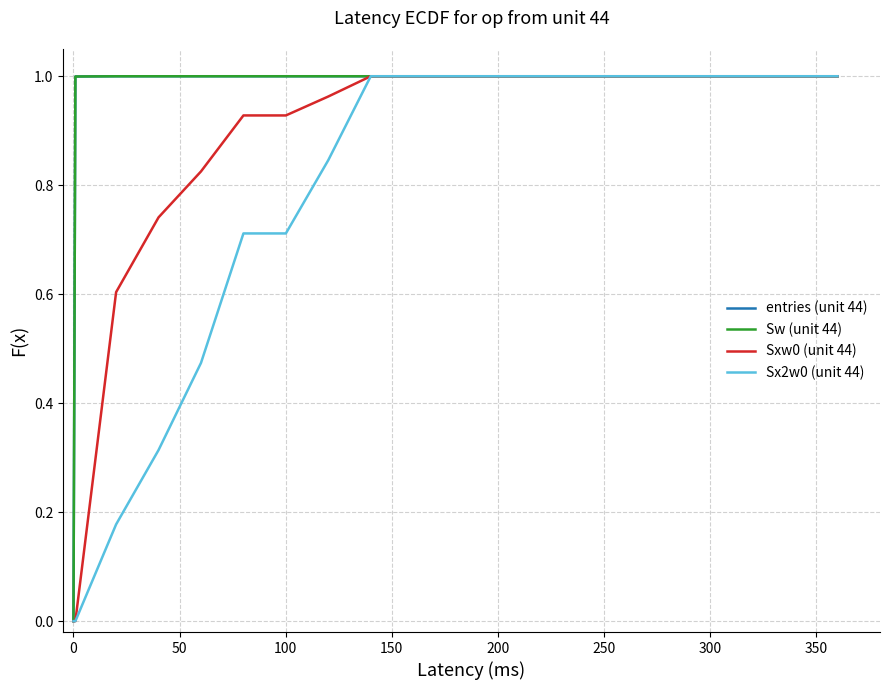

True or false: Sxw0 (unit 44) and entries (unit 44) intersect in this chart.

False